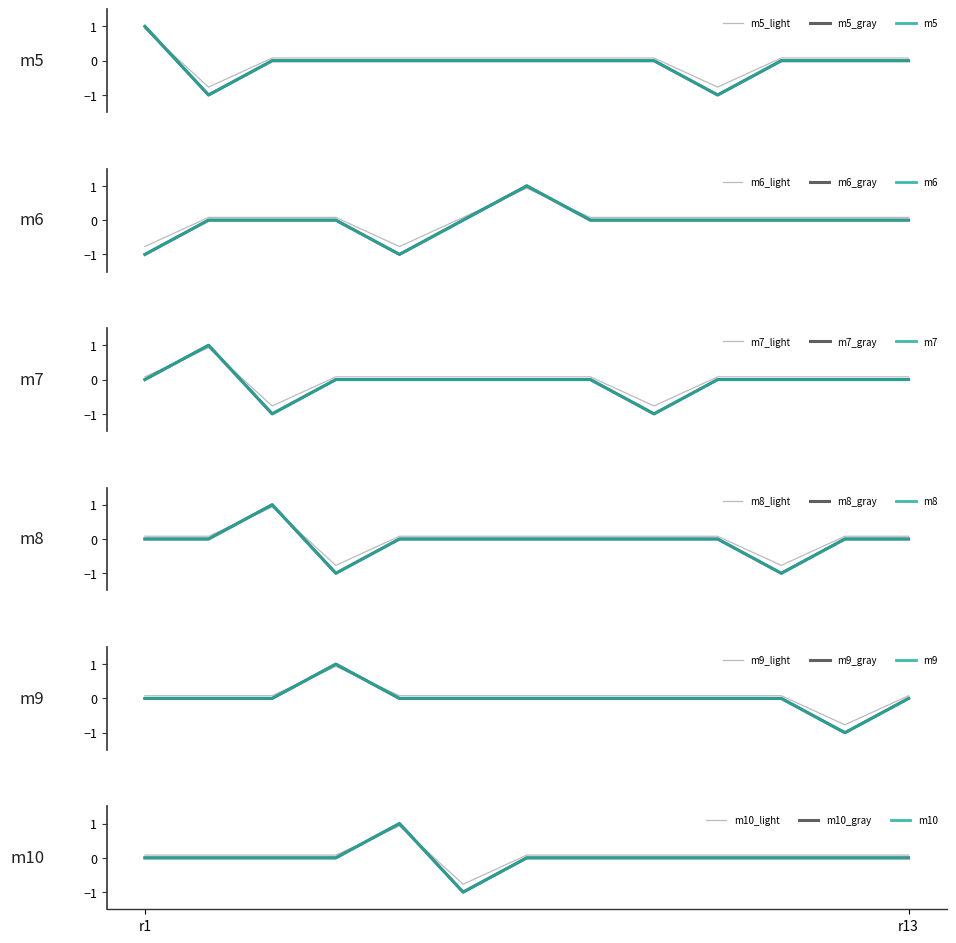

At which category is the sum across all series the highest?

r7